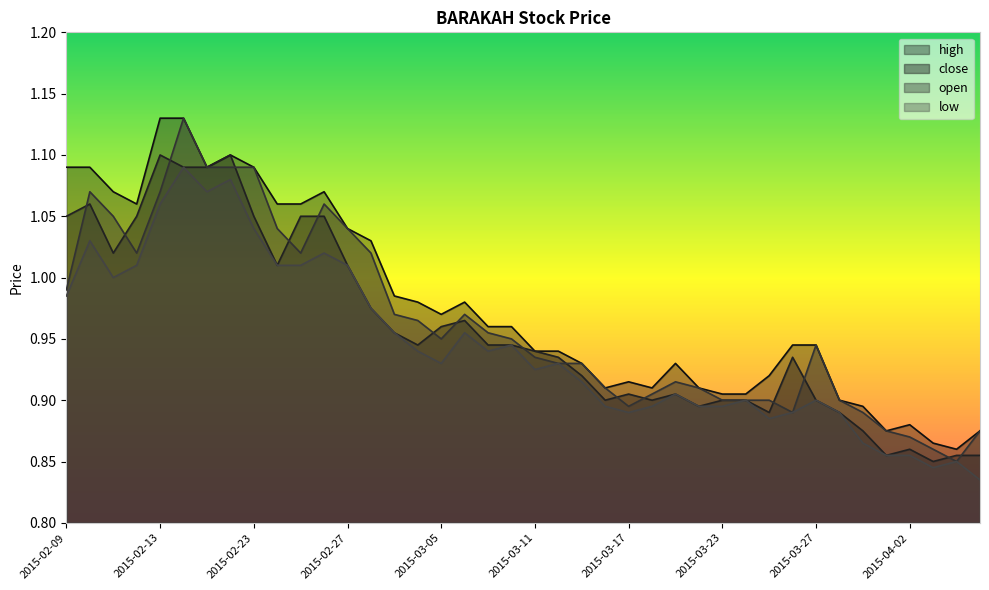

At which category is the sum across all series the highest?

2015-02-16